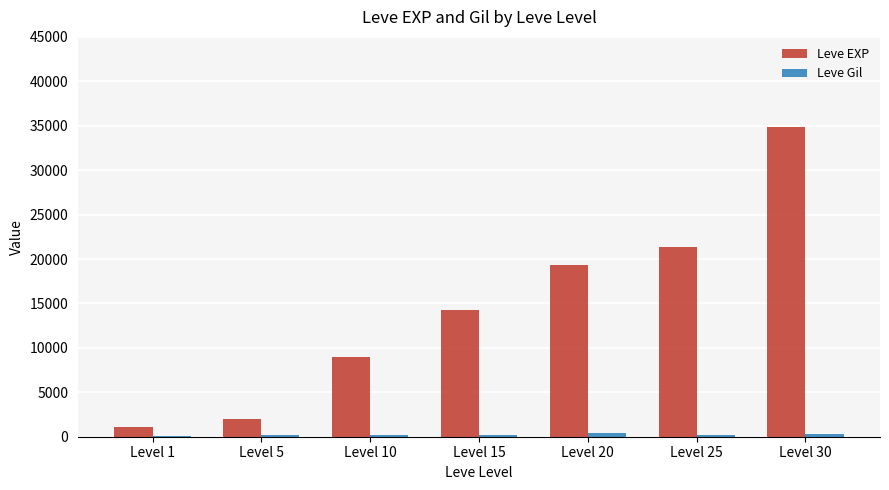

Which series has the largest total across all categories?

Leve EXP